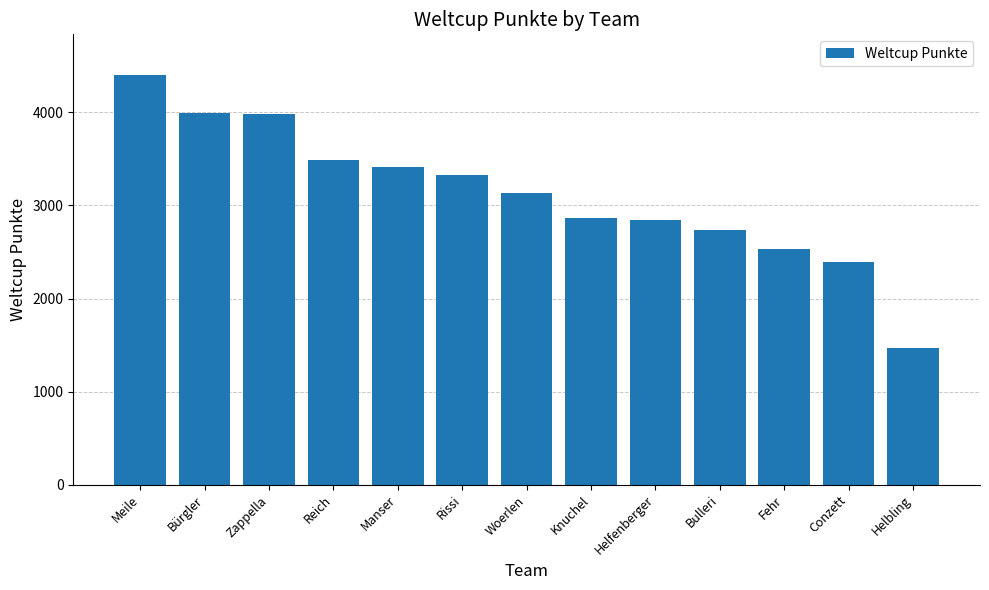

Is it true that the value at Helbling is 619?

False